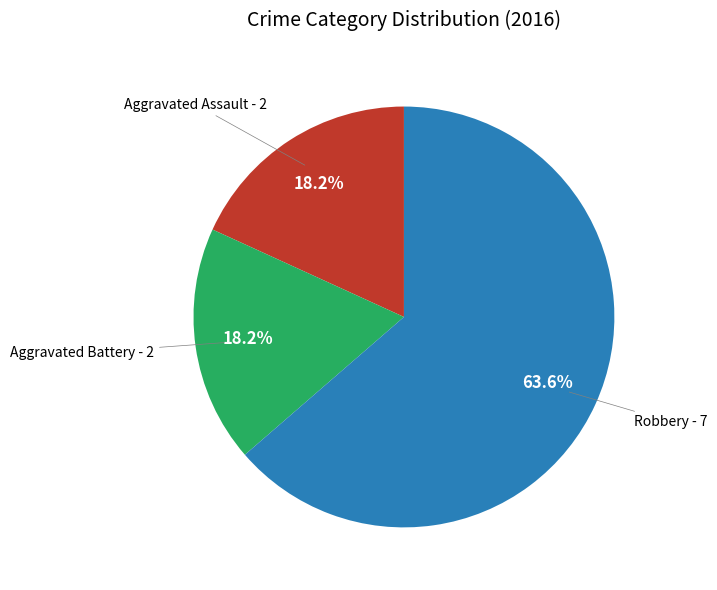

To the nearest percent, what percentage of the pie is Aggravated Assault?

18%